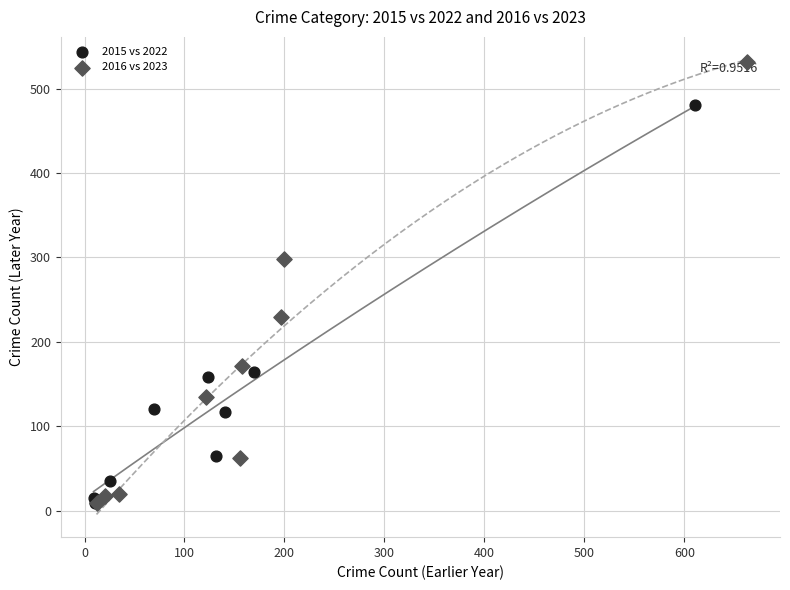

Which series contains the highest Y value?

2016 vs 2023